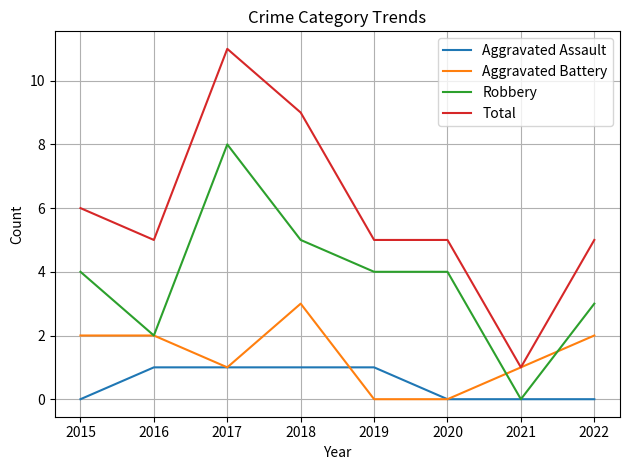

Reading left to right, list all the values displayed in this chart.

Aggravated Assault: 2015=0	2016=1	2017=1	2018=1	2019=1	2020=0	2021=0	2022=0
Aggravated Battery: 2015=2	2016=2	2017=1	2018=3	2019=0	2020=0	2021=1	2022=2
Robbery: 2015=4	2016=2	2017=8	2018=5	2019=4	2020=4	2021=0	2022=3
Total: 2015=6	2016=5	2017=11	2018=9	2019=5	2020=5	2021=1	2022=5